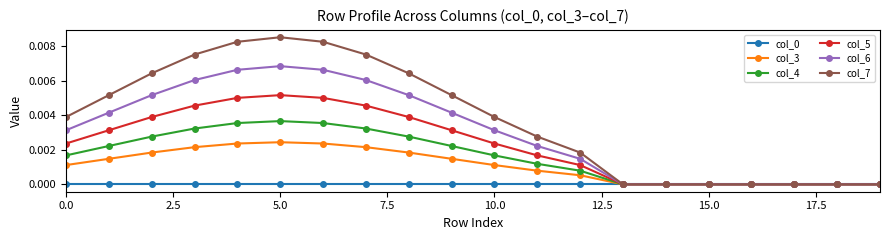

Count the number of categories in the chart.

20